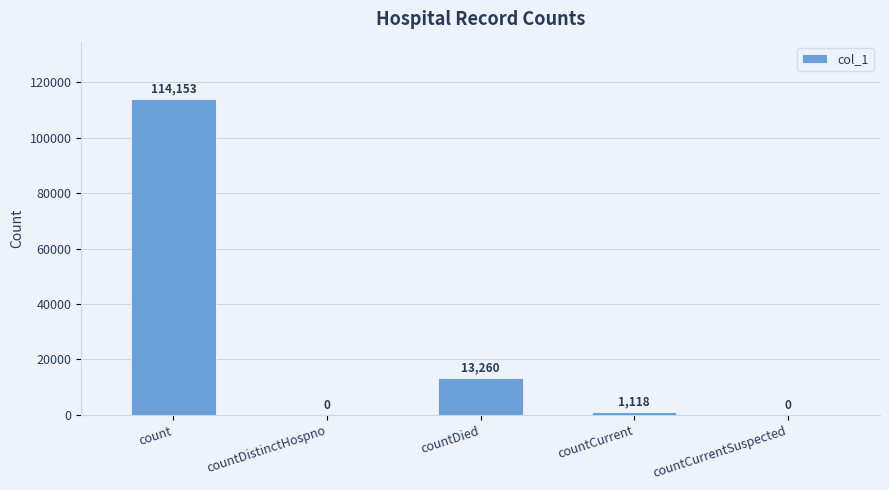

Reading left to right, what are all the values shown in this chart?

count=114153	countDistinctHospno=0	countDied=13260	countCurrent=1118	countCurrentSuspected=0